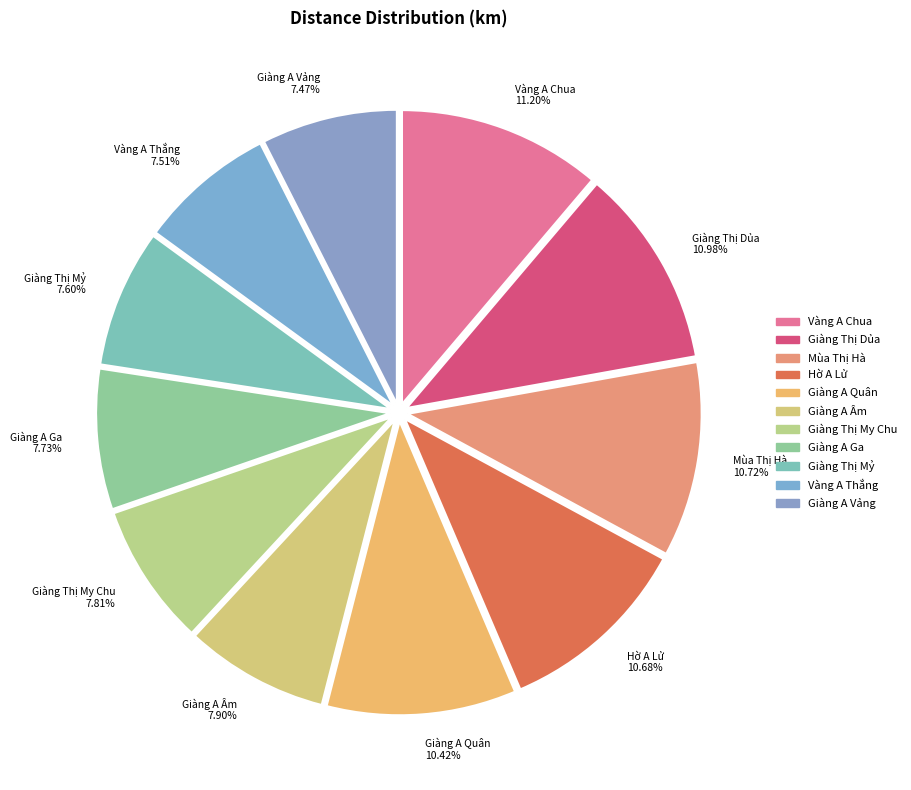

To the nearest percent, what is the difference between the largest and smallest slice percentages?

4%